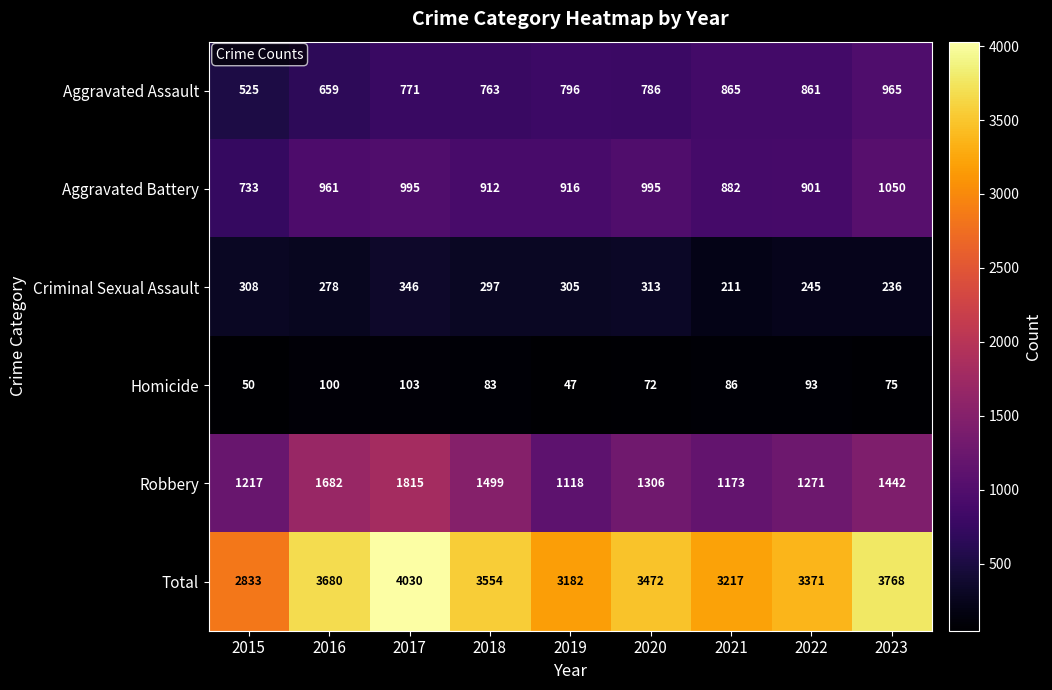

How many data points does each series have?

9